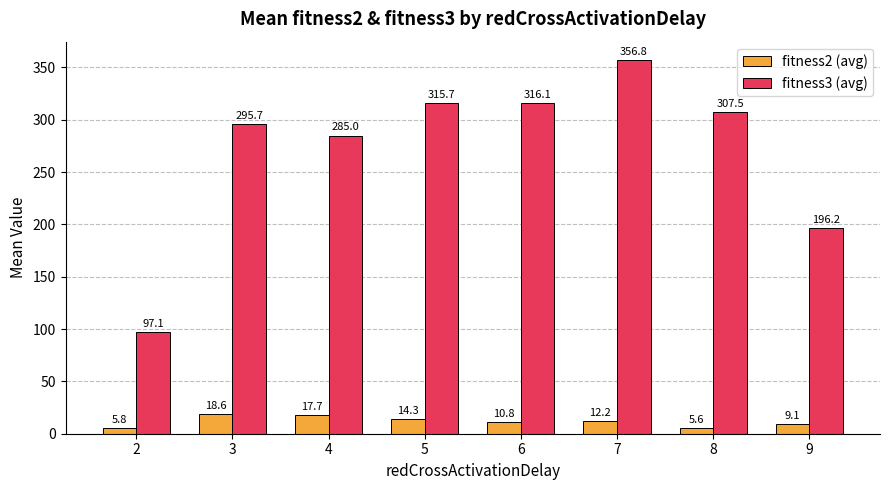

What is the sum of the fitness3 (avg) values at 6 and 3?

611.8